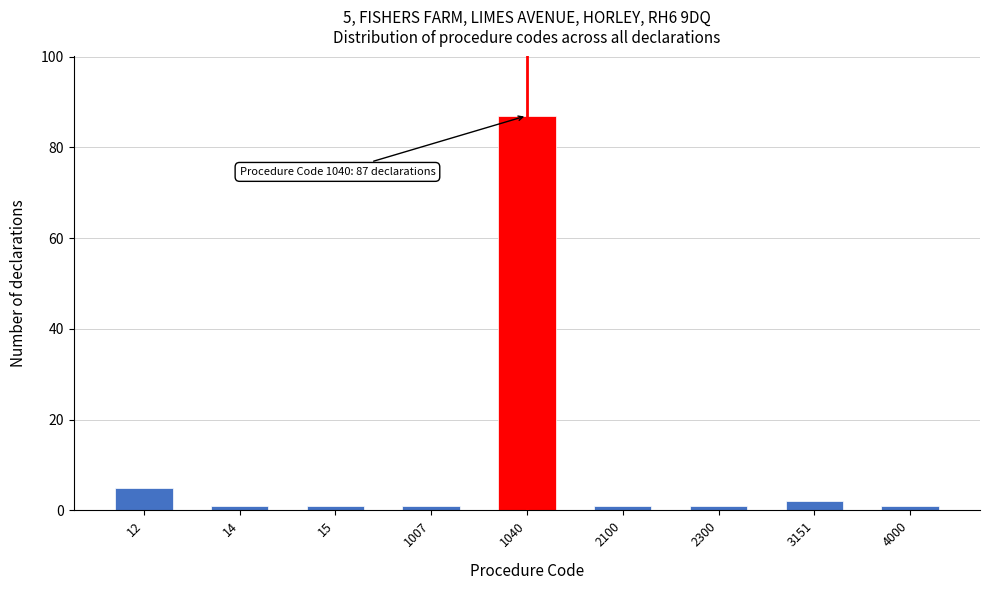

Reading right to left, extract all data points from this chart.

4000=1	3151=2	2300=1	2100=1	1040=87	1007=1	15=1	14=1	12=5